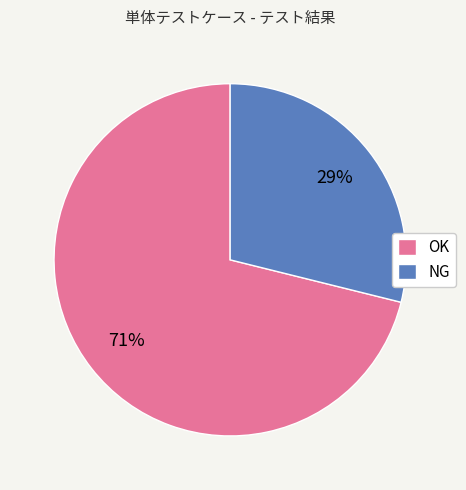

To the nearest percent, what percentage of the pie is OK?

71%